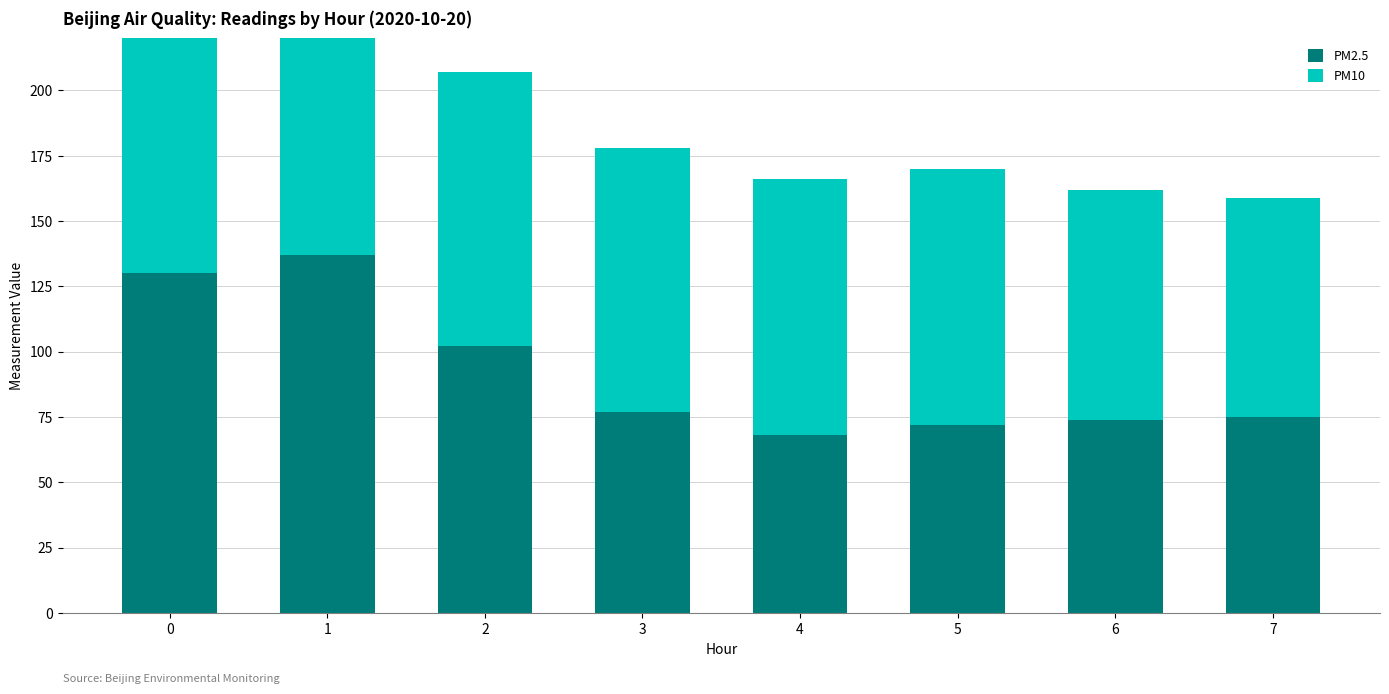

What is the value of the PM10 bar at the 1st from the left?

118